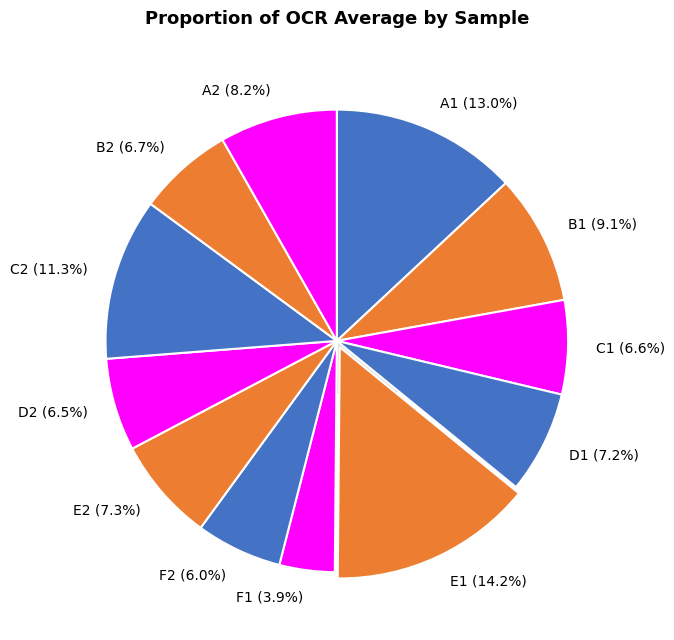

Count the number of slices in the pie.

12